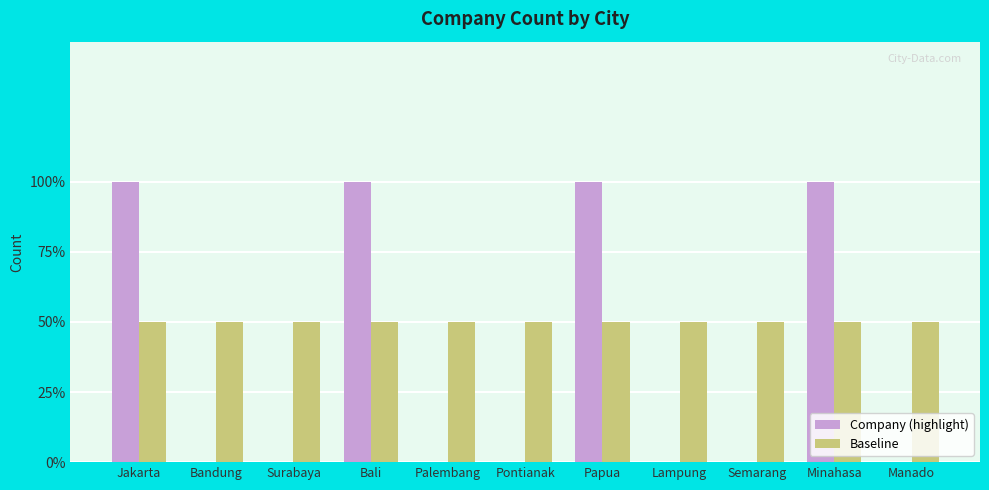

Are the bars grouped side by side (vs. stacked)?

Yes